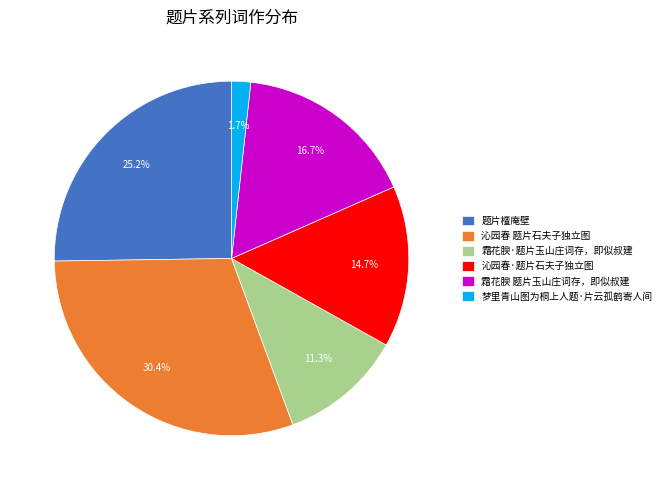

Between 霜花腴 题片玉山庄词存，即似叔建 and 梦里青山图为桐上人题·片云孤鹤寄人间, which is larger?

霜花腴 题片玉山庄词存，即似叔建